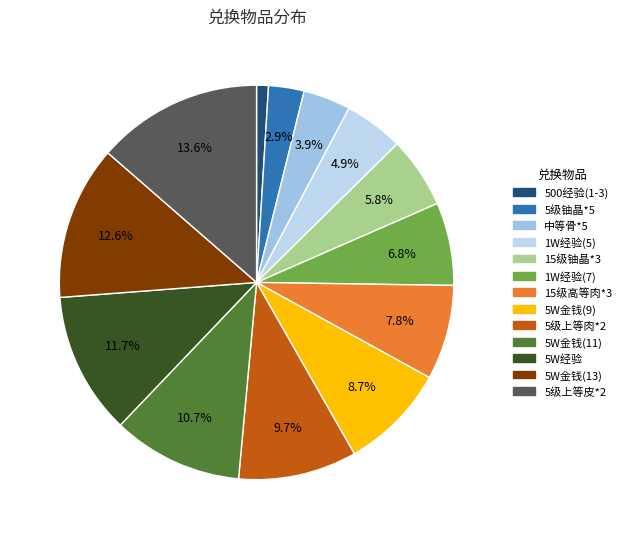

Is 中等骨*5 the majority of the pie?

No